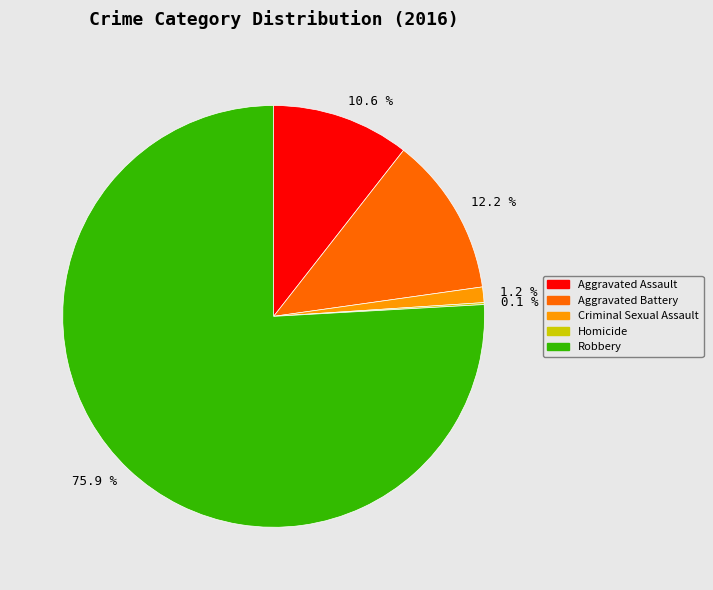

Approximately how many times larger is the value at Aggravated Assault compared to Aggravated Battery?

0.9